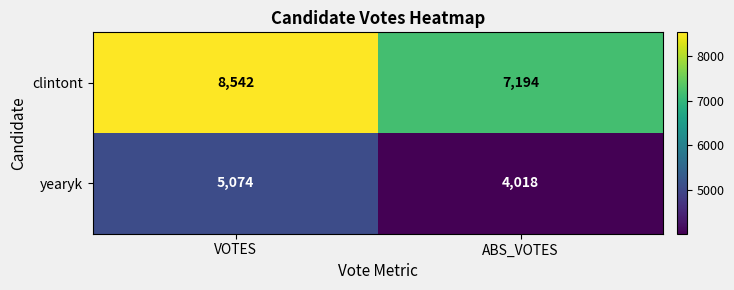

List the series in order of their overall mean, lowest first.

yearyk, clintont